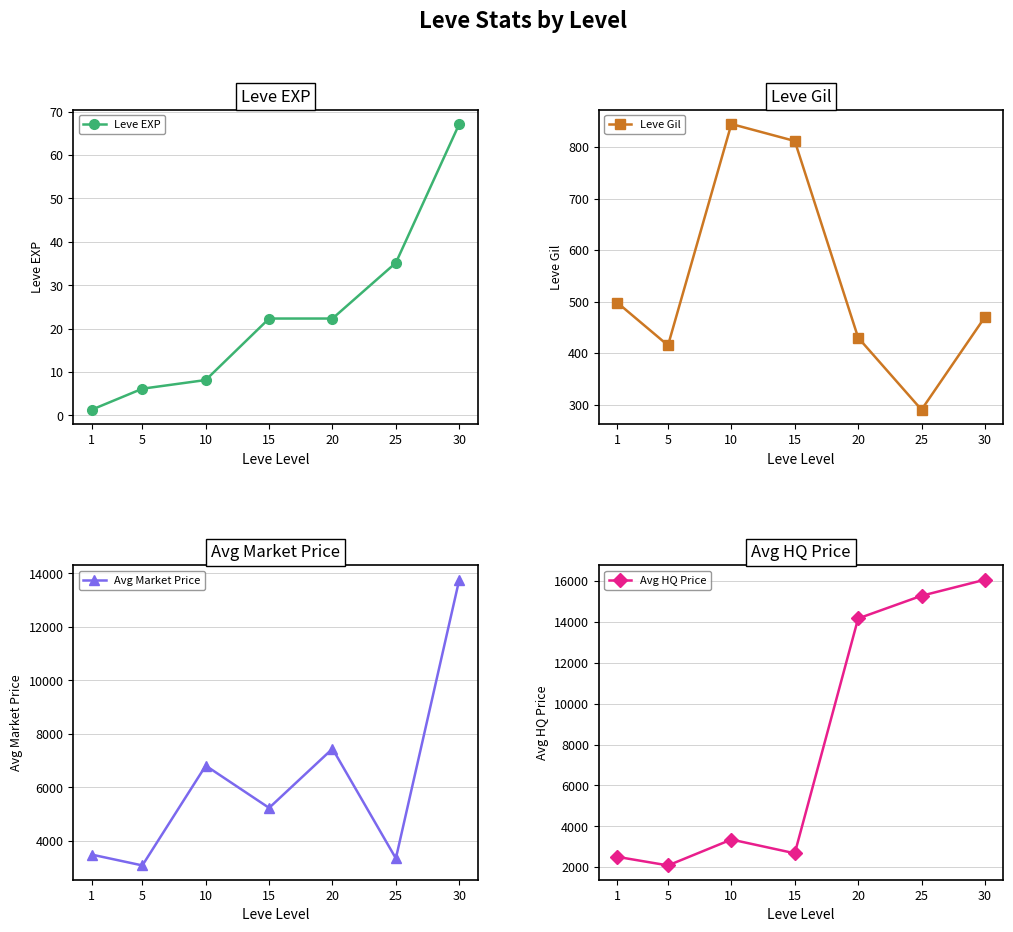

What is the sum of all Leve EXP values?

162.6